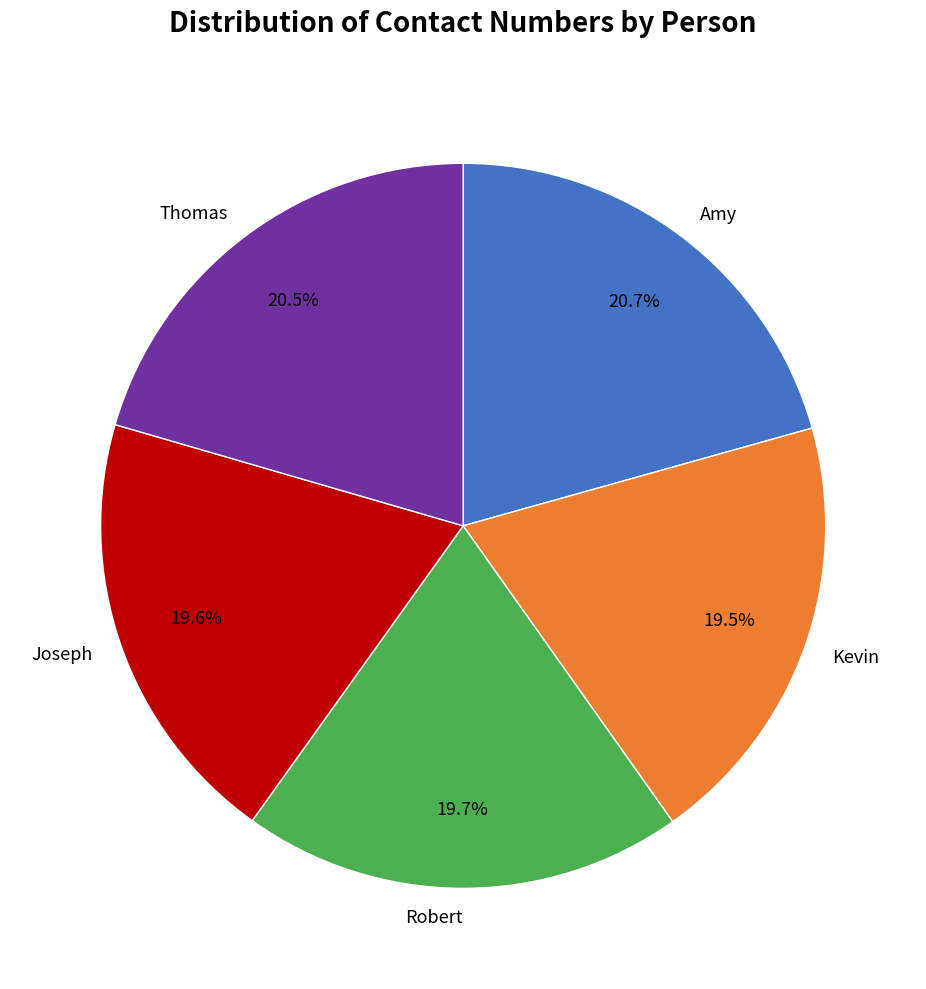

Approximately how many times larger is the value at Joseph compared to Robert?

1.0